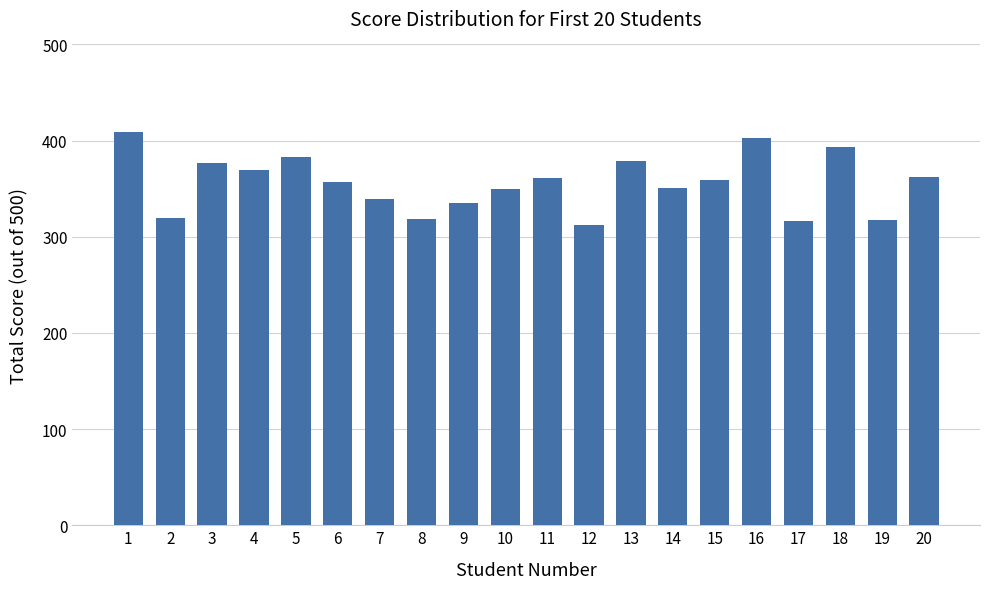

Count the number of categories in the chart.

20